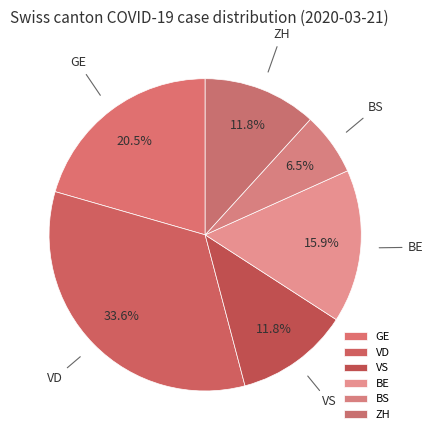

What is the largest slice in the pie chart?

VD